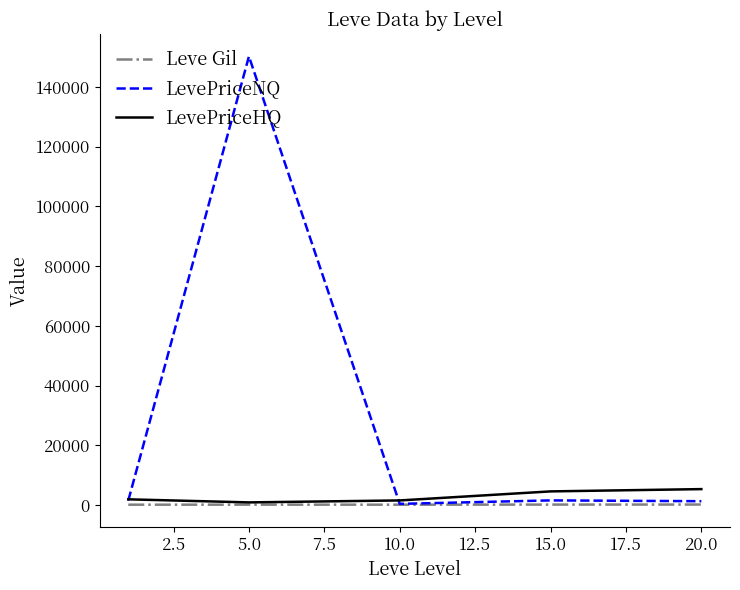

Which series has the largest range (max minus min)?

LevePriceNQ